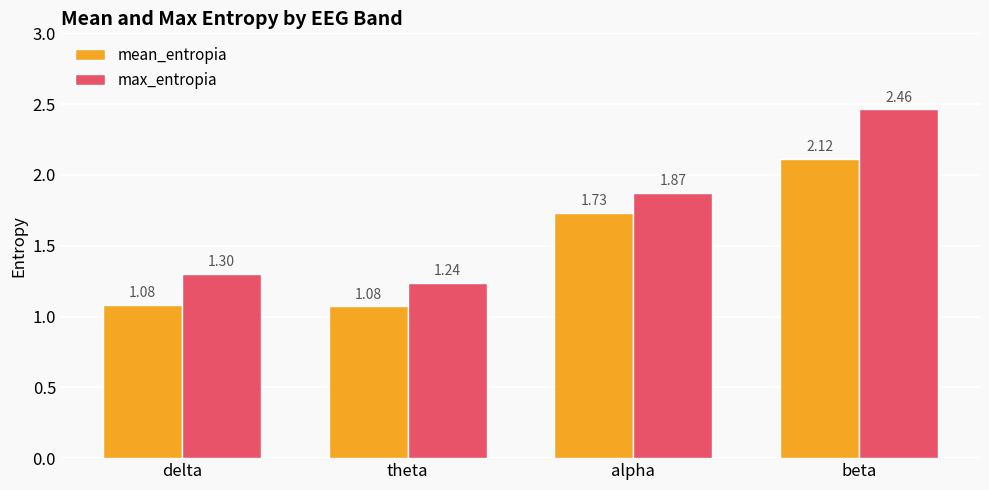

At which label does mean_entropia reach its peak?

beta